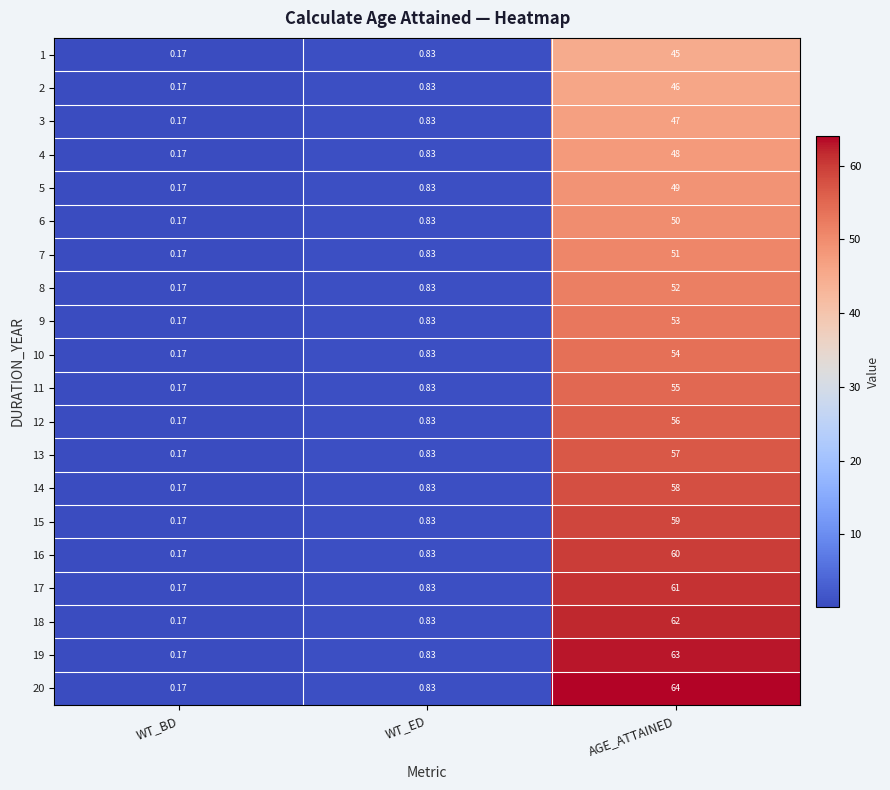

At which category does the chart reach its peak across all series?

AGE_ATTAINED